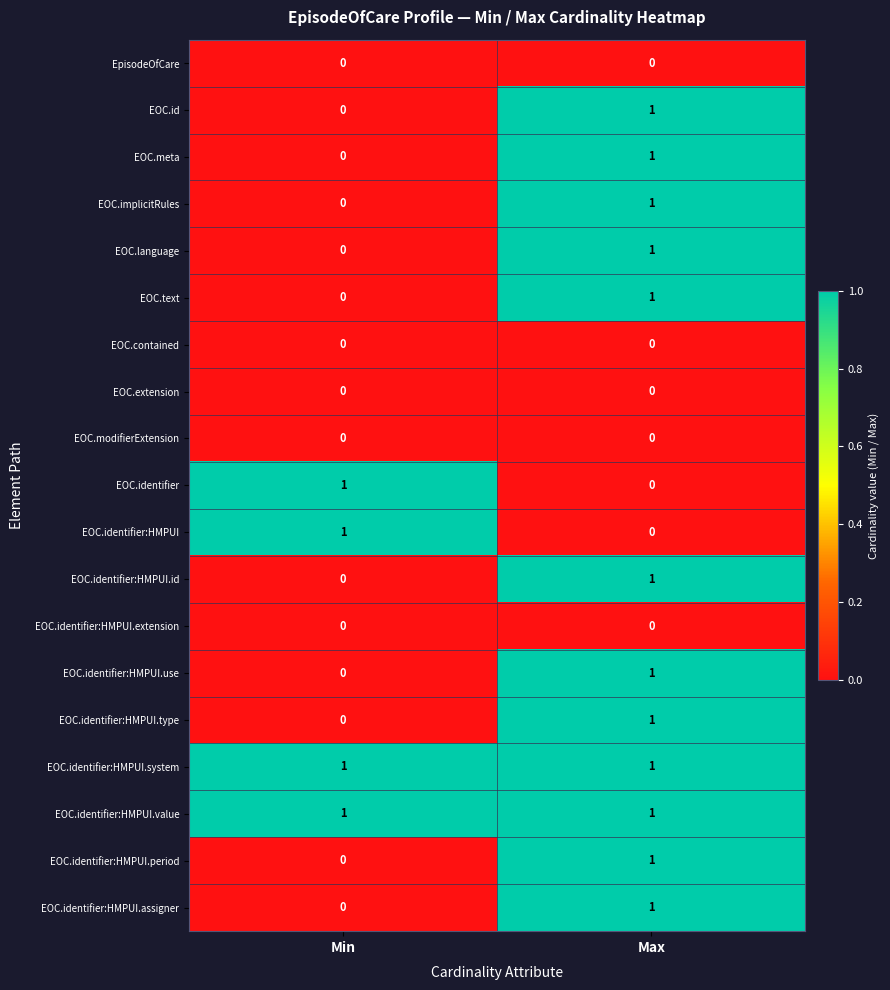

Is it true that EOC.language equals 0 at Min?

True